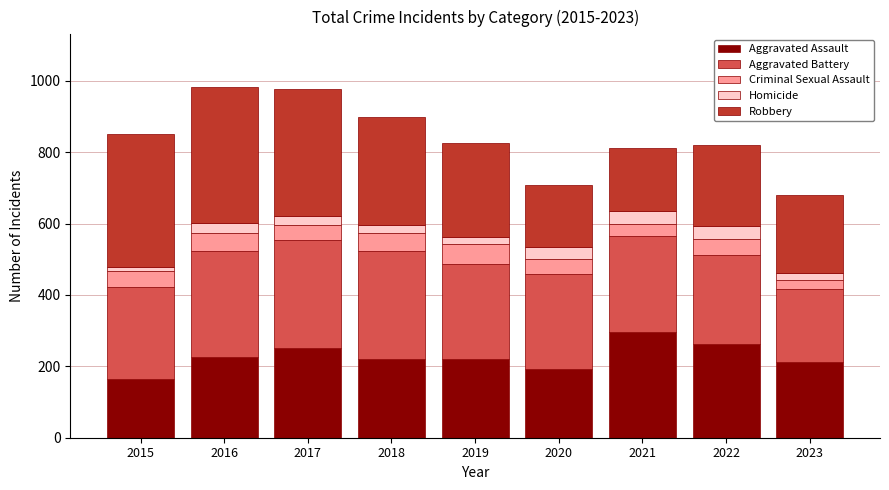

What is the maximum value for Aggravated Assault?

295